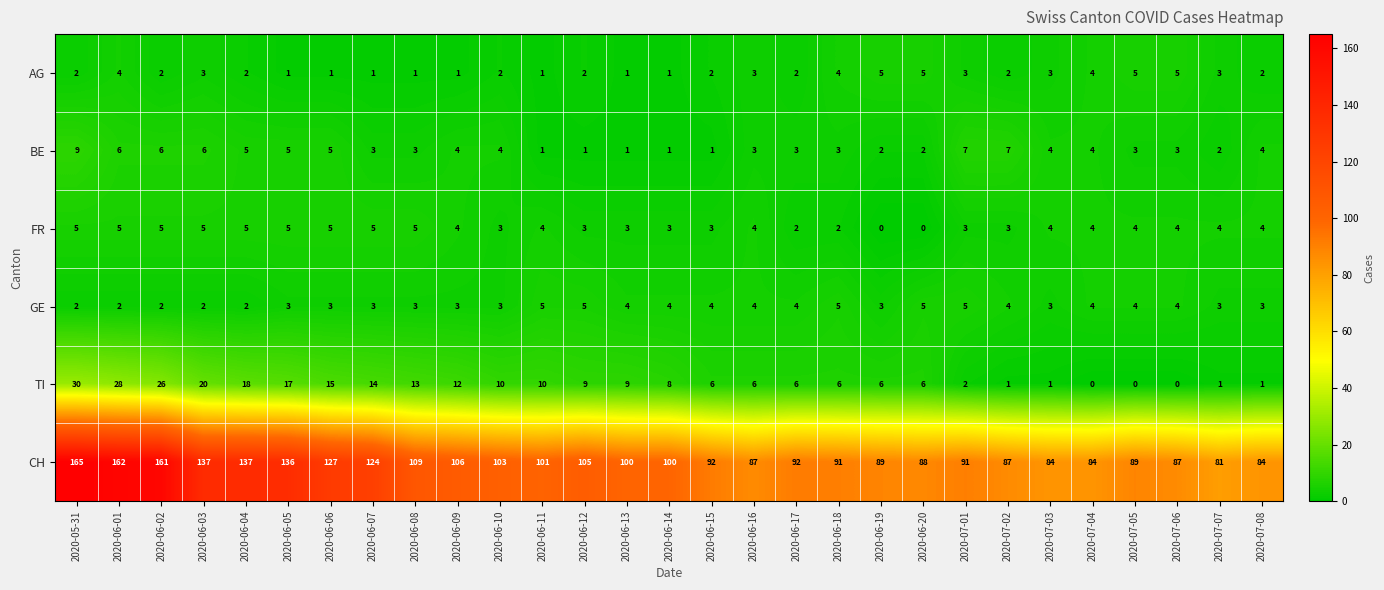

Is the value of GE at 2020-07-01 greater than the value of FR at 2020-07-02?

Yes